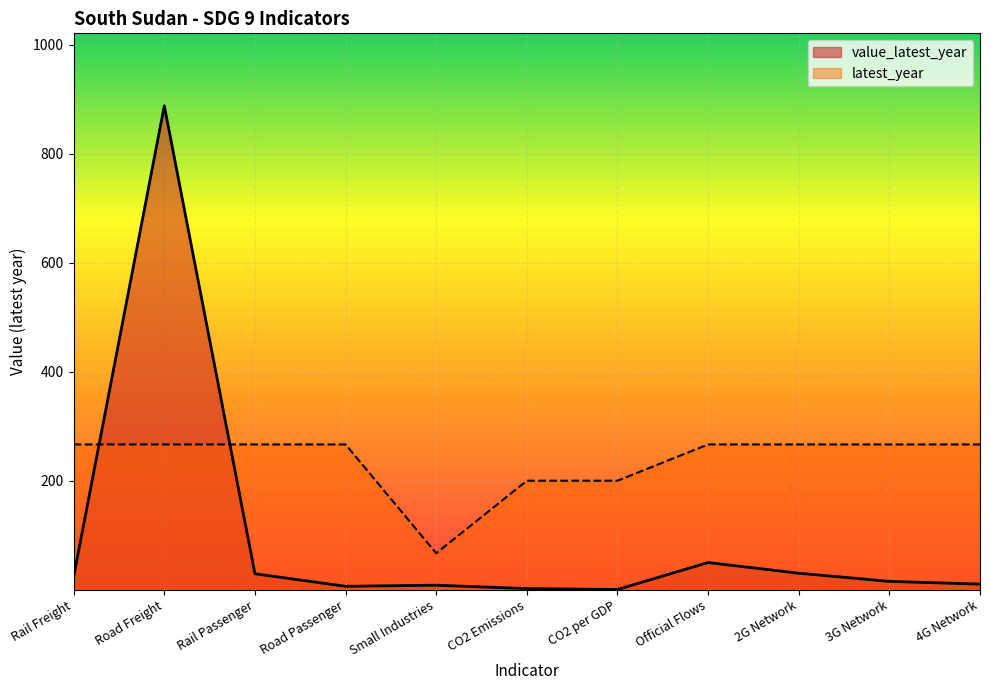

What is the label of the 5th point from the left?

Small Industries